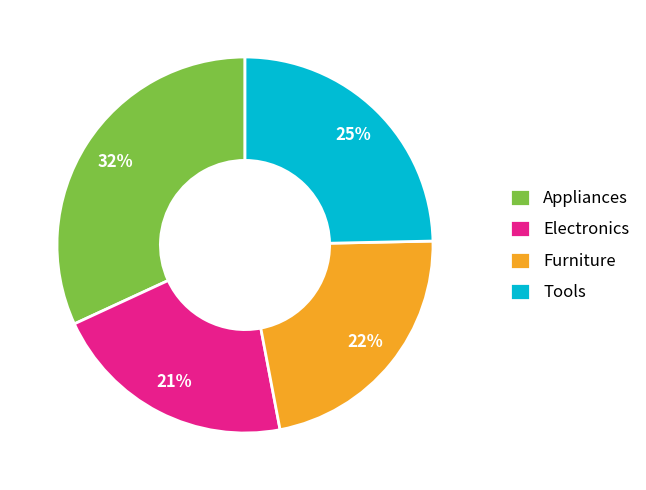

To the nearest percent, what is the difference between the Electronics and Appliances slice percentages?

11%